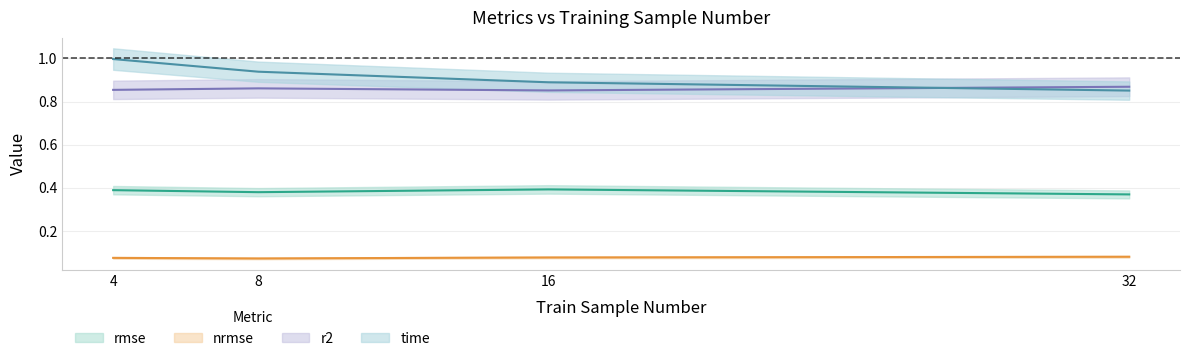

Read the nrmse value at 16.

0.1